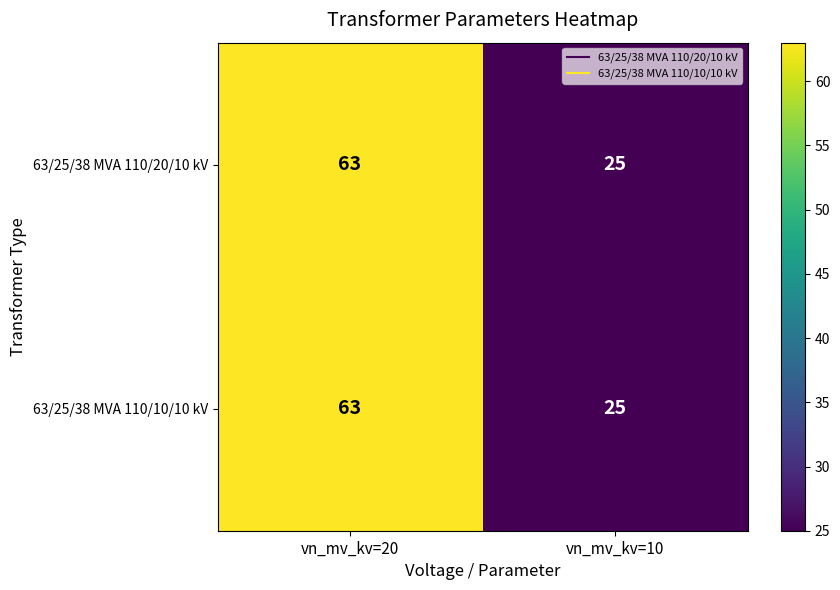

Rank the categories by 63/25/38 MVA 110/20/10 kV value from lowest to highest.

vn_mv_kv=10, vn_mv_kv=20